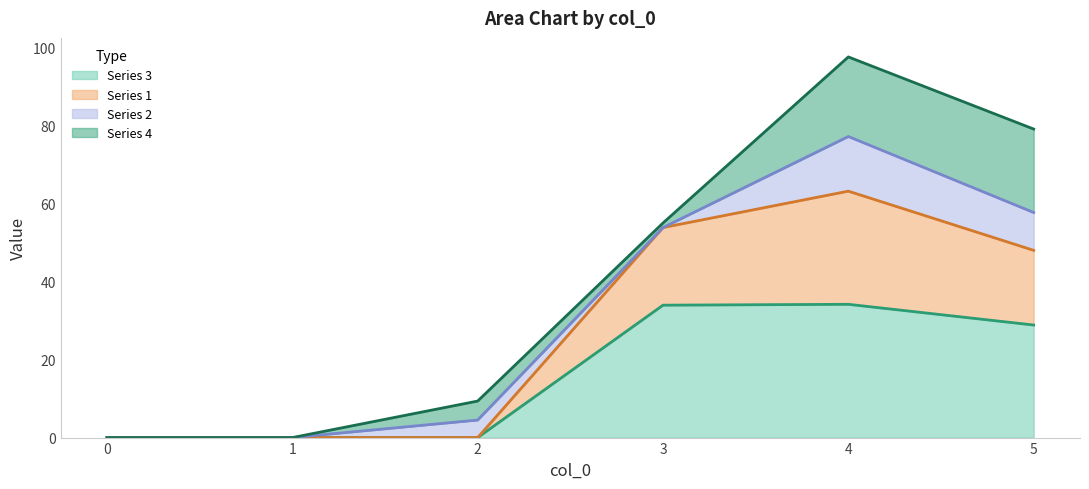

The value of Series 3 at 5 is 28.9. True or false?

True